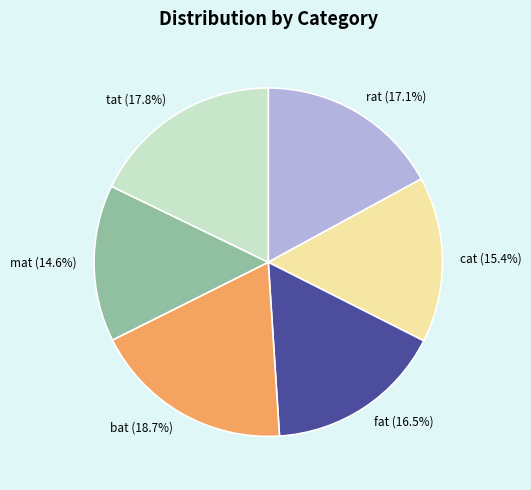

What is the ratio of the value at mat to the value at cat?

0.9